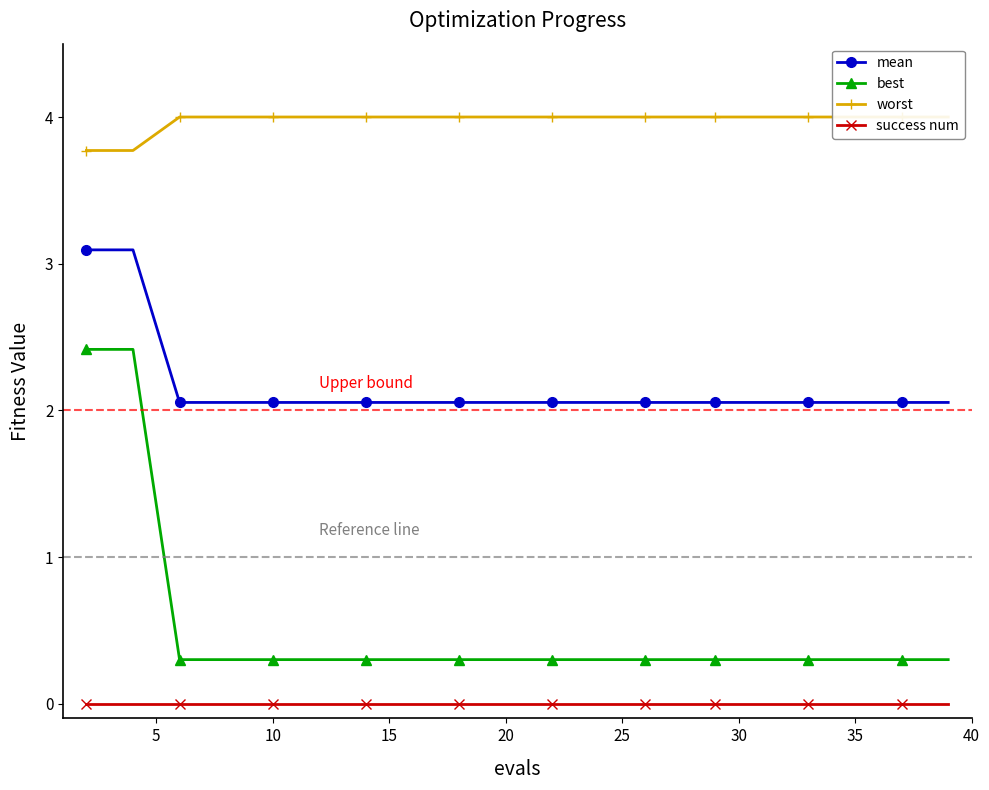

Reading left to right, transcribe all the data shown in this chart.

mean: 3.1	3.1	2.1	2.1	2.1	2.1	2.1	2.1	2.1	2.1	2.1	2.1	2.1	2.1	2.1	2.1	2.1	2.1	2.1	2.1
best: 2.4	2.4	0.3	0.3	0.3	0.3	0.3	0.3	0.3	0.3	0.3	0.3	0.3	0.3	0.3	0.3	0.3	0.3	0.3	0.3
worst: 3.8	3.8	4.0	4.0	4.0	4.0	4.0	4.0	4.0	4.0	4.0	4.0	4.0	4.0	4.0	4.0	4.0	4.0	4.0	4.0
success num: 0.0	0.0	0.0	0.0	0.0	0.0	0.0	0.0	0.0	0.0	0.0	0.0	0.0	0.0	0.0	0.0	0.0	0.0	0.0	0.0